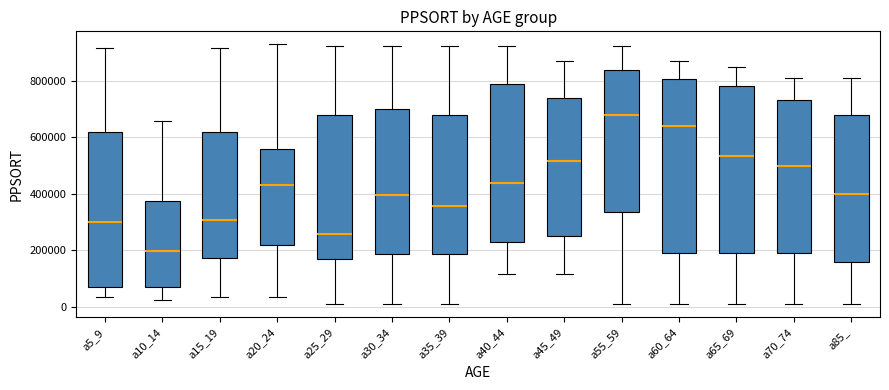

Reading left to right, read every box against the y-axis: the position of its median line, the range the box covers, and the ends of its whiskers. The values are not printed on the chart, so give them approximately, as read against the axis.

a5_9: median 300000, box 80000 to 620000, whiskers 40000 to 920000
a10_14: median 200000, box 80000 to 380000, whiskers 20000 to 660000
a15_19: median 300000, box 180000 to 620000, whiskers 40000 to 920000
a20_24: median 440000, box 220000 to 560000, whiskers 40000 to 920000
a25_29: median 260000, box 160000 to 680000, whiskers 0 to 920000
a30_34: median 400000, box 180000 to 700000, whiskers 0 to 920000
a35_39: median 360000, box 180000 to 680000, whiskers 0 to 920000
a40_44: median 440000, box 240000 to 780000, whiskers 120000 to 920000
a45_49: median 520000, box 260000 to 740000, whiskers 120000 to 860000
a55_59: median 680000, box 340000 to 840000, whiskers 0 to 920000
a60_64: median 640000, box 200000 to 800000, whiskers 0 to 860000
a65_69: median 540000, box 200000 to 780000, whiskers 0 to 840000
a70_74: median 500000, box 200000 to 740000, whiskers 0 to 800000
a85_: median 400000, box 160000 to 680000, whiskers 0 to 800000